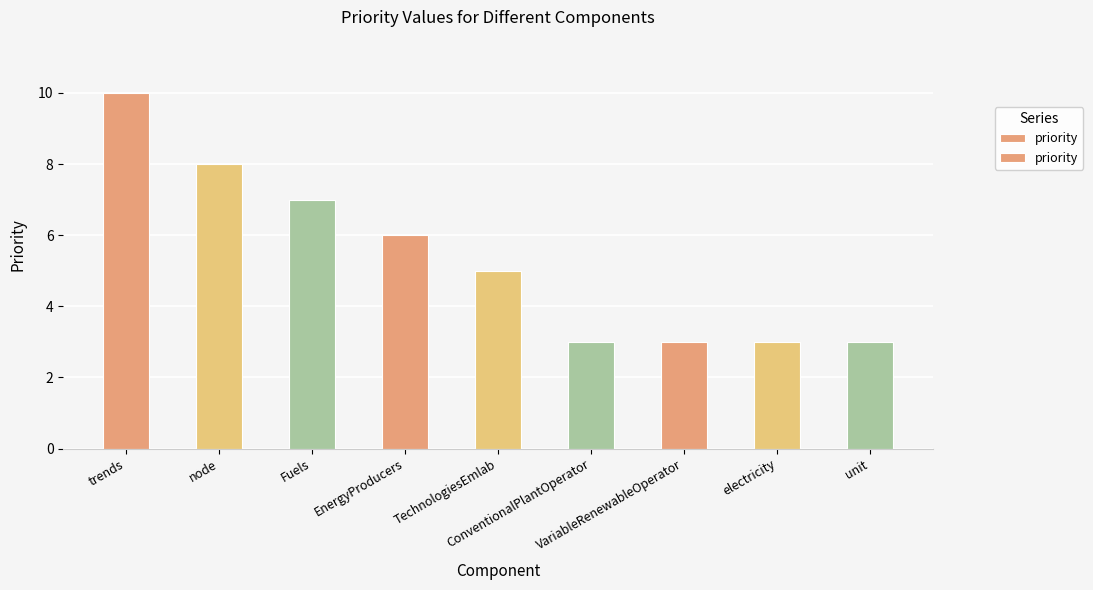

Between TechnologiesEmlab and unit, which is larger?

TechnologiesEmlab